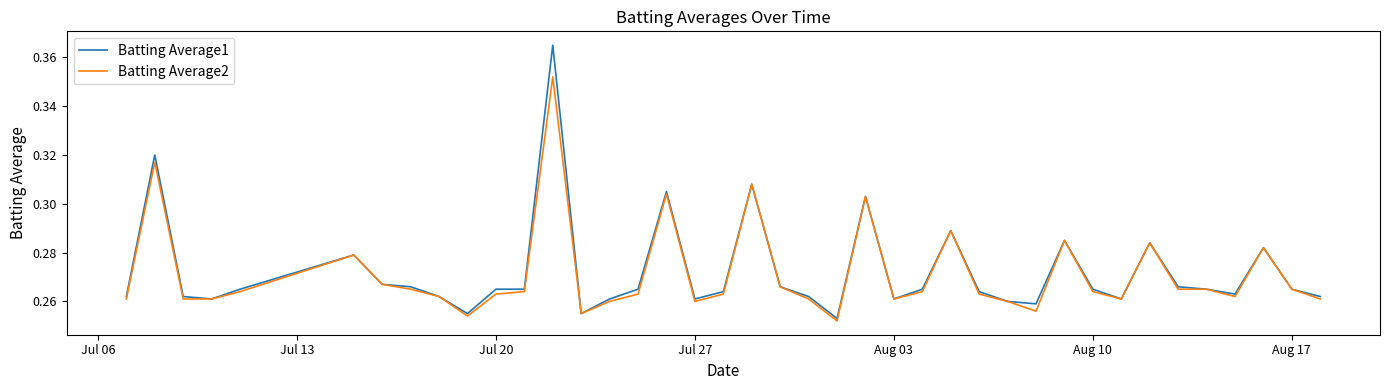

List the series in order of their peak value, lowest first.

Batting Average2, Batting Average1